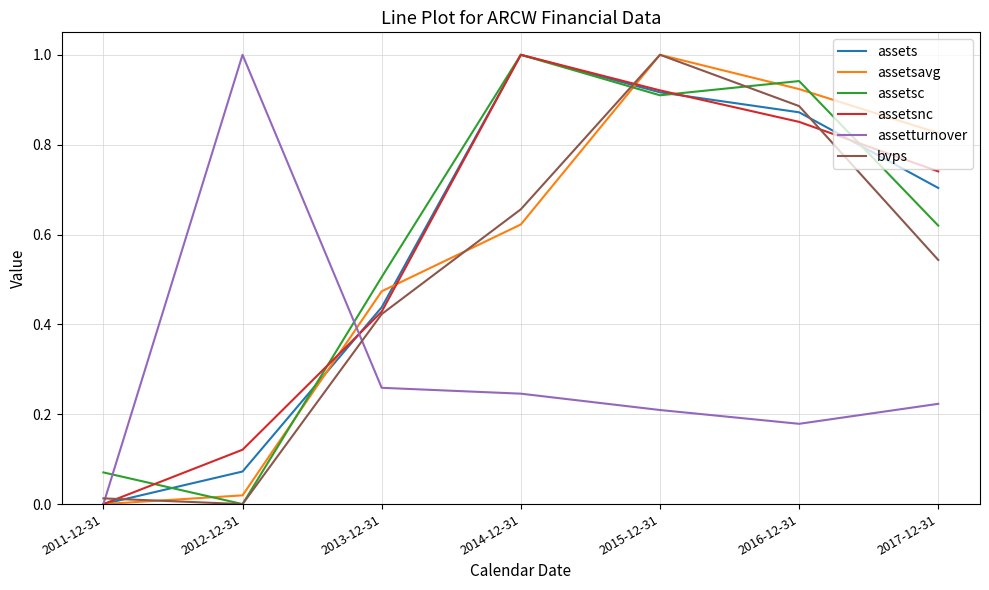

True or false: assetsc has a value of 1.0 at 2014-12-31.

True